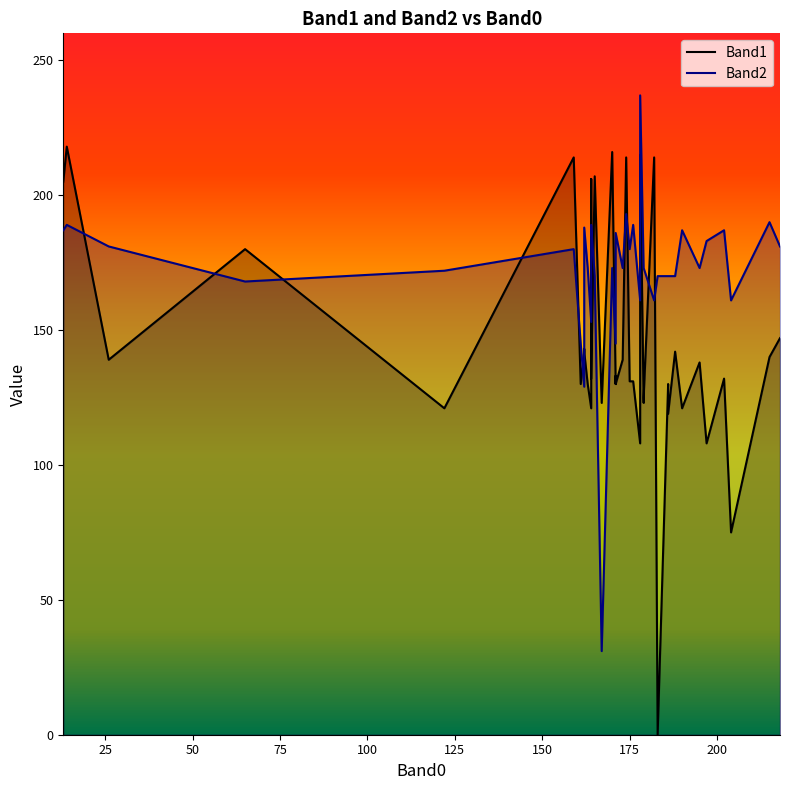

Reading left to right, transcribe all the data shown in this chart.

Band1: 205	218	139	180	121	214	130	142	143	142	130	121	206	132	207	123	216	130	133	130	139	214	131	131	108	215	123	125	214	0	130	119	142	121	138	108	132	75	140	147
Band2: 187	189	181	168	172	180	145	129	173	188	173	153	180	189	170	31	173	145	173	186	173	193	180	189	161	237	173	173	161	170	170	170	170	187	173	183	187	161	190	181